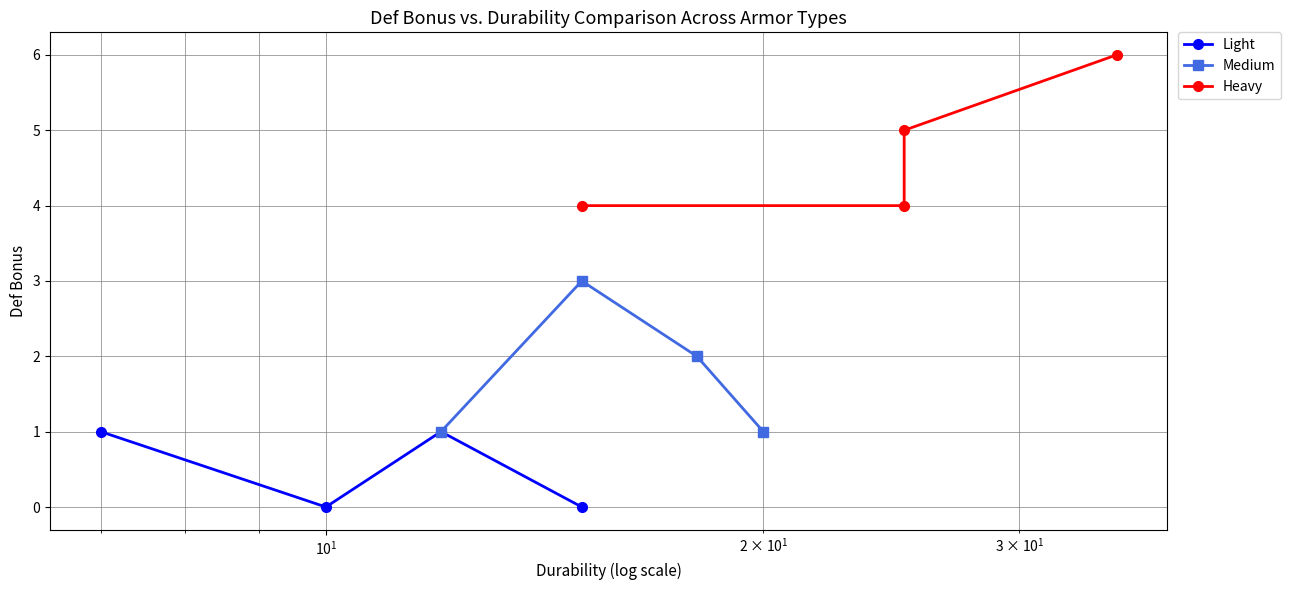

How many interior local valleys does the Light series have?

1